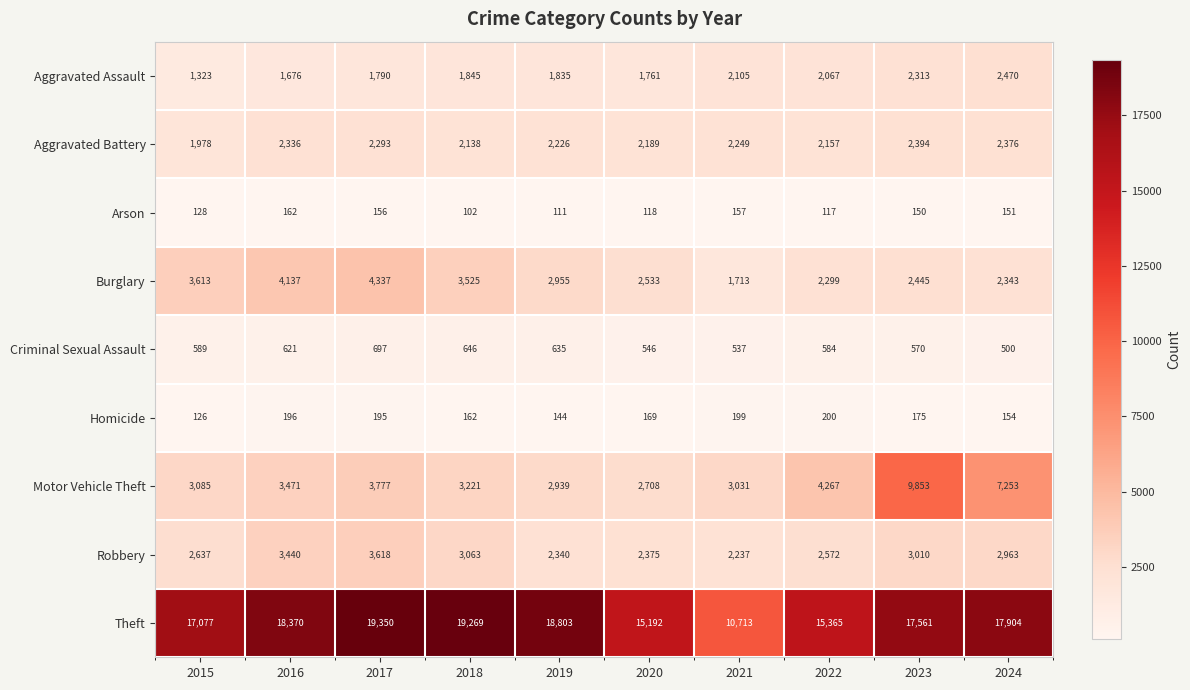

List the series in order of their peak value, lowest first.

Arson, Homicide, Criminal Sexual Assault, Aggravated Battery, Aggravated Assault, Robbery, Burglary, Motor Vehicle Theft, Theft